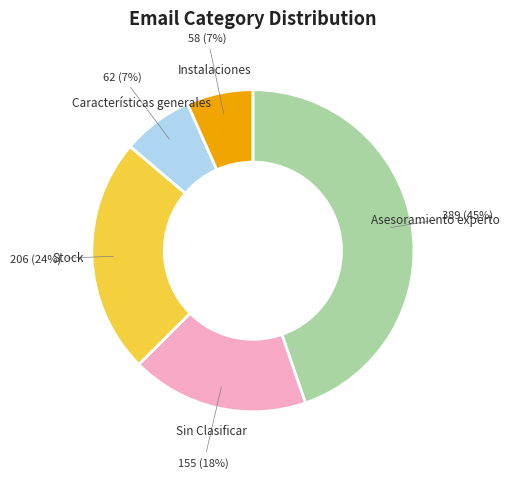

To the nearest percent, what is the average slice percentage?

20%